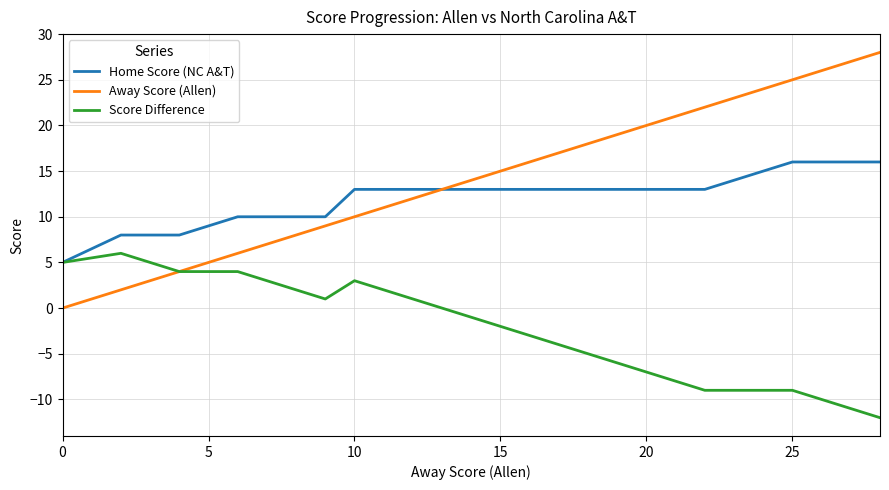

What is the maximum value shown in the chart?

28